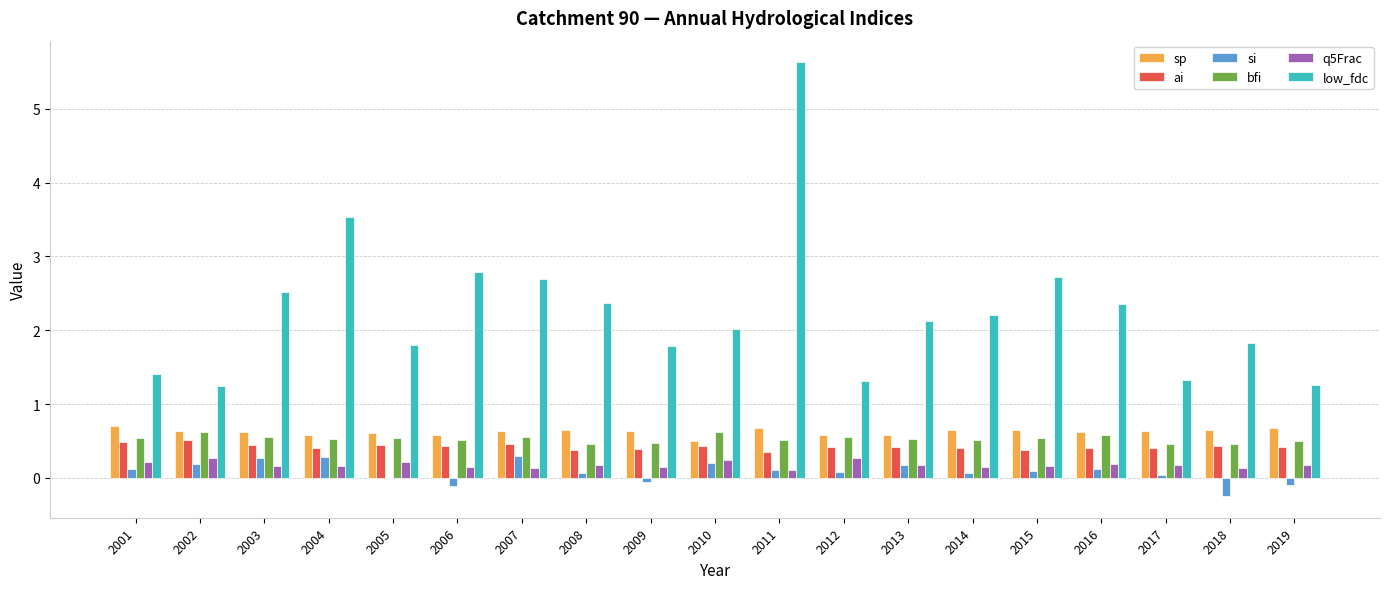

How many groups of bars are there?

19